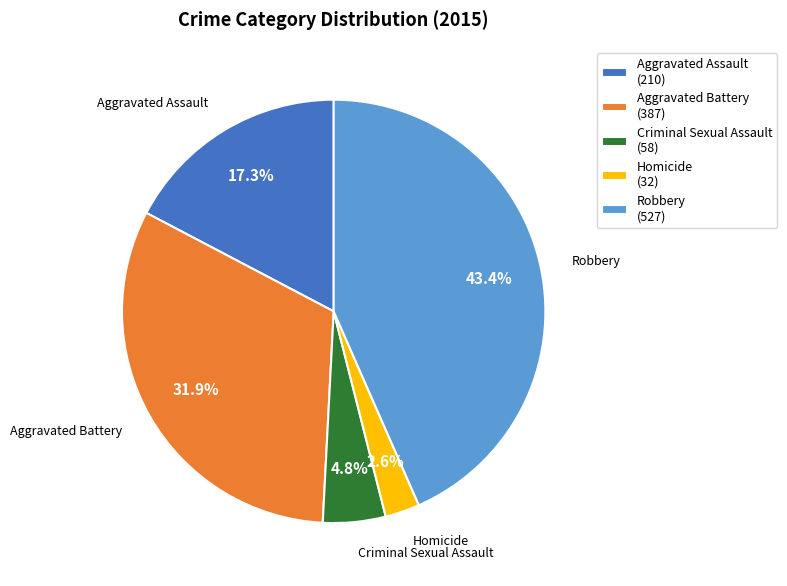

What portion of the pie excludes Criminal Sexual Assault?

95.2%